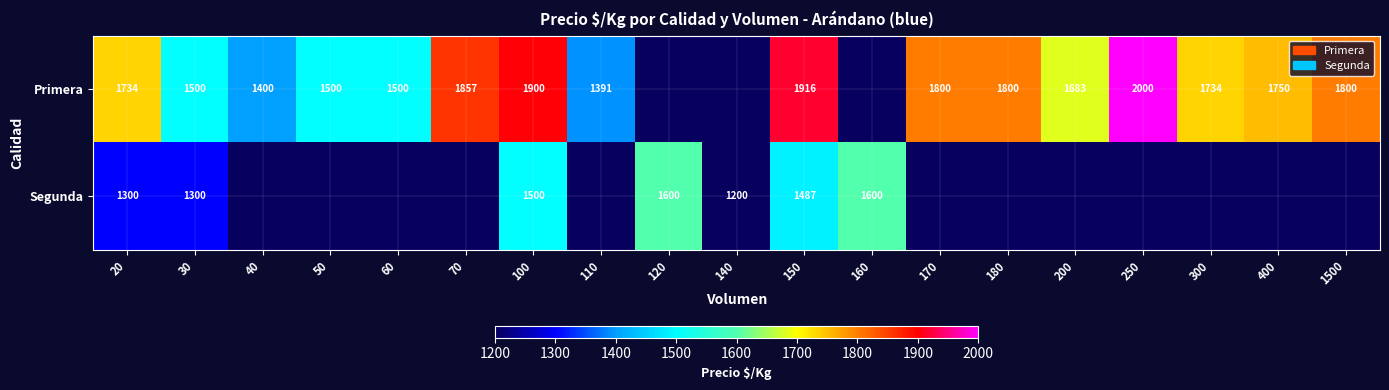

True or false: Primera has a value of 1734 at 20.

True